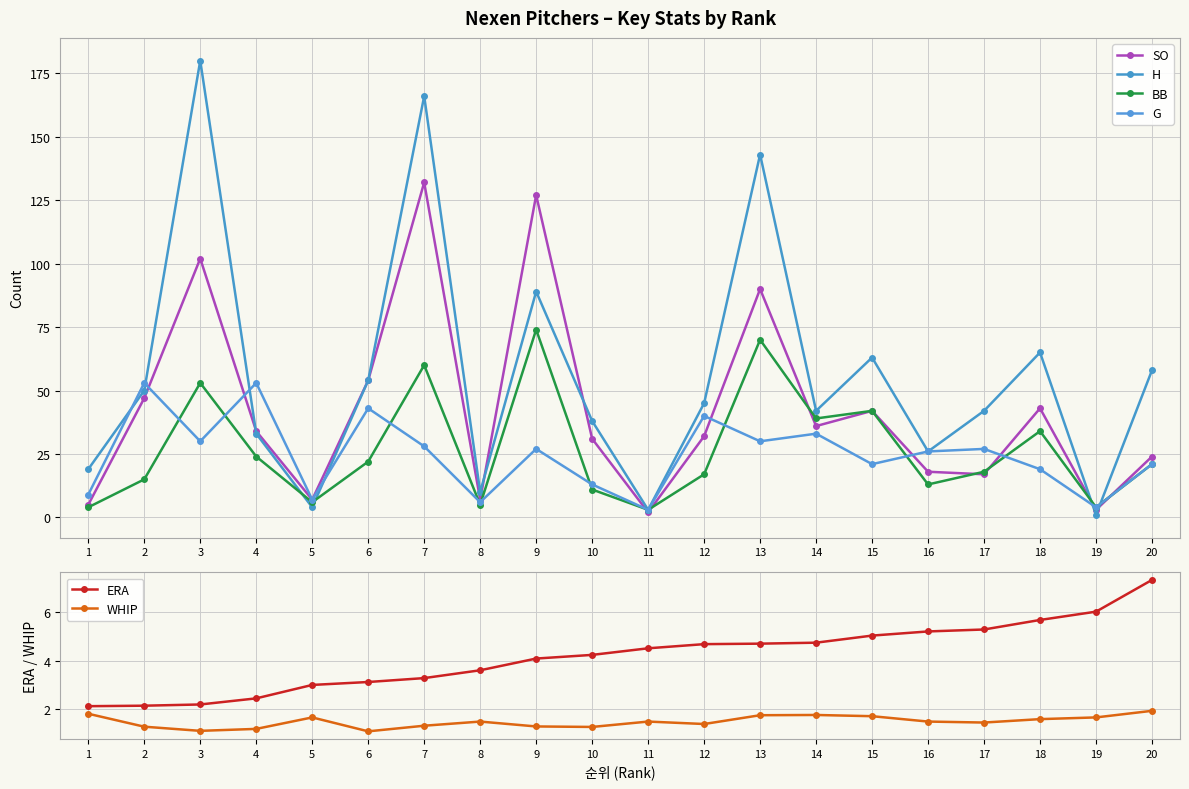

What is the minimum value shown in the chart?

1.0